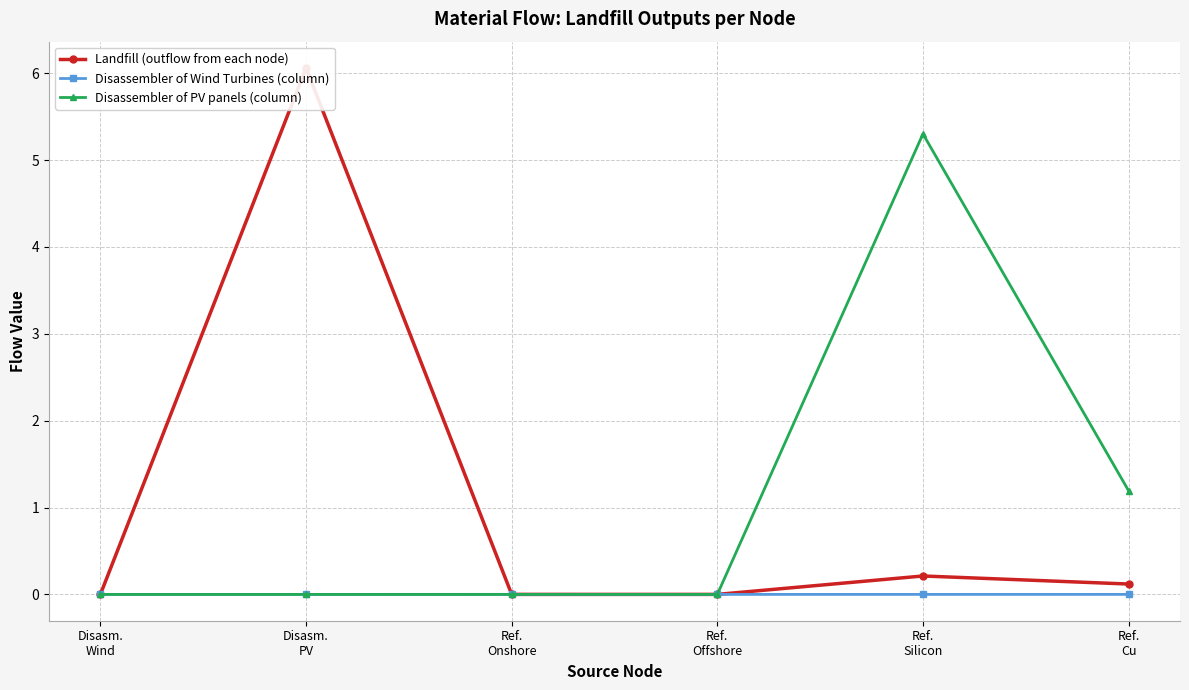

Count the number of data series in this chart.

3